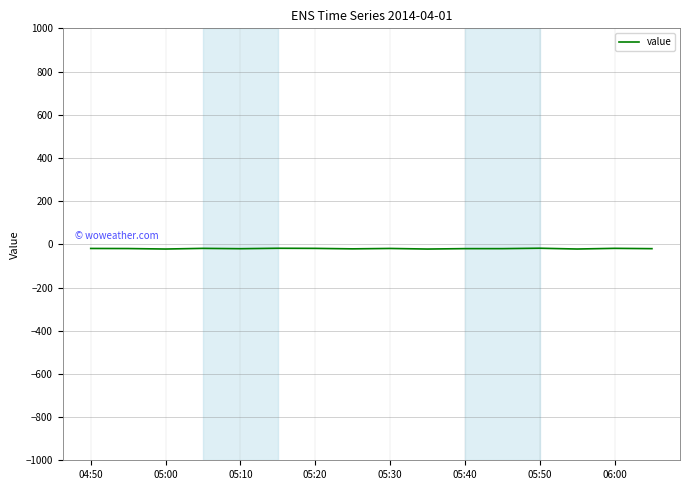

What is the sum of all values?

-318.2